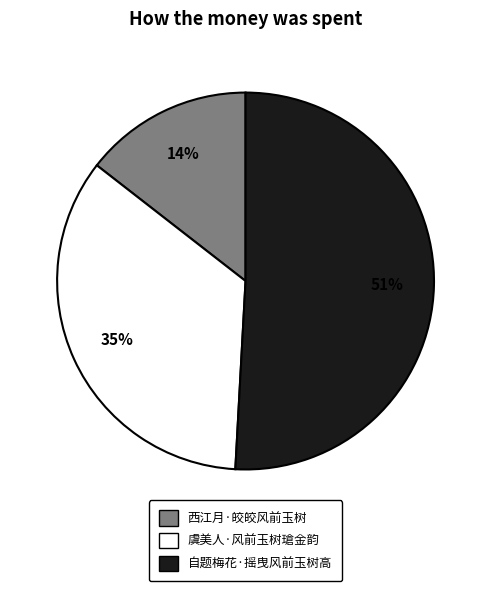

Which has a higher value, 自题梅花·摇曳风前玉树高 or 虞美人·风前玉树瑲金韵?

自题梅花·摇曳风前玉树高